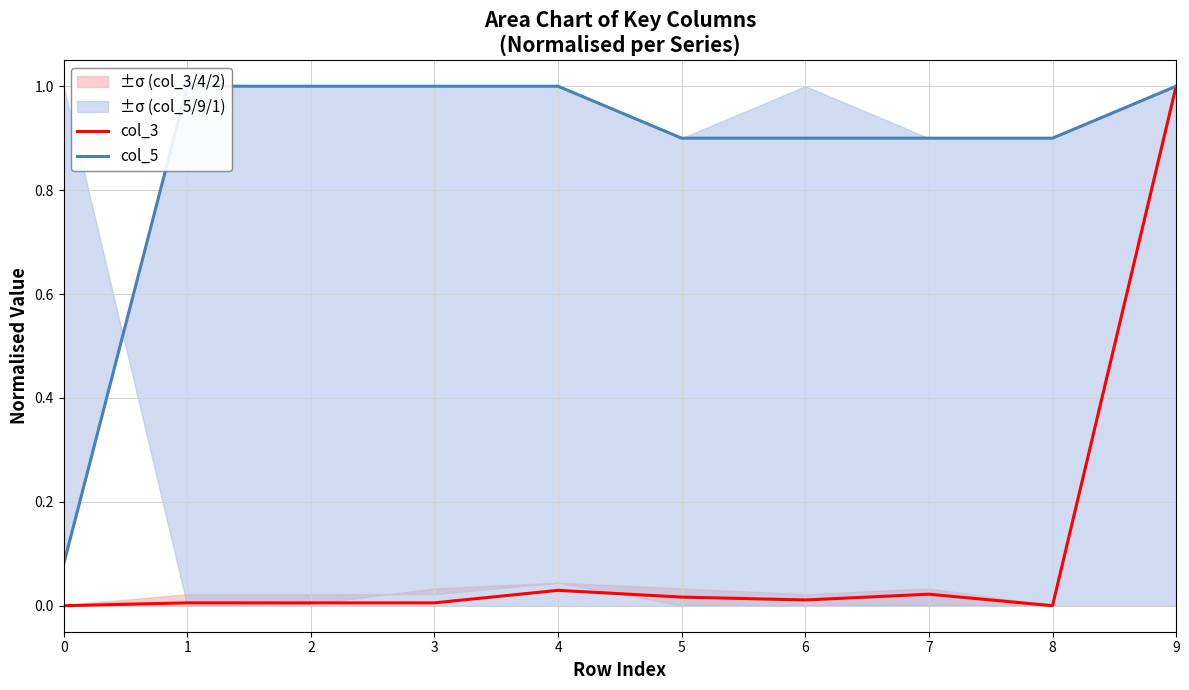

Rank the categories by col_3 value from highest to lowest.

9, 4, 7, 5, 6, 1, 2, 3, 0, 8